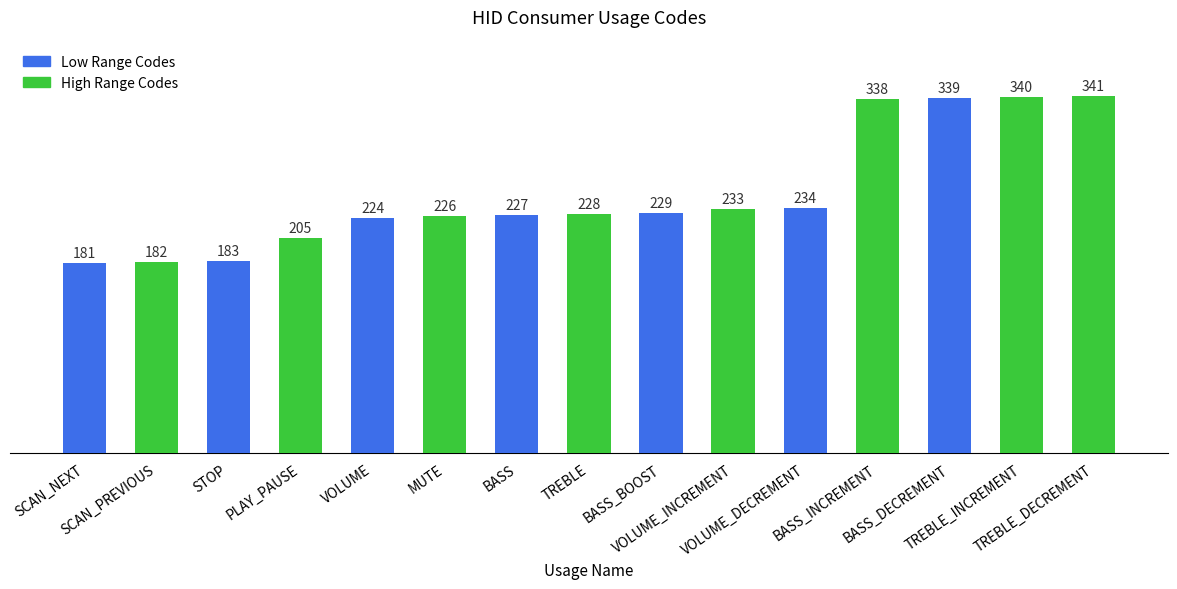

Rank the categories by value from highest to lowest.

TREBLE_DECREMENT, TREBLE_INCREMENT, BASS_DECREMENT, BASS_INCREMENT, VOLUME_DECREMENT, VOLUME_INCREMENT, BASS_BOOST, TREBLE, BASS, MUTE, VOLUME, PLAY_PAUSE, STOP, SCAN_PREVIOUS, SCAN_NEXT